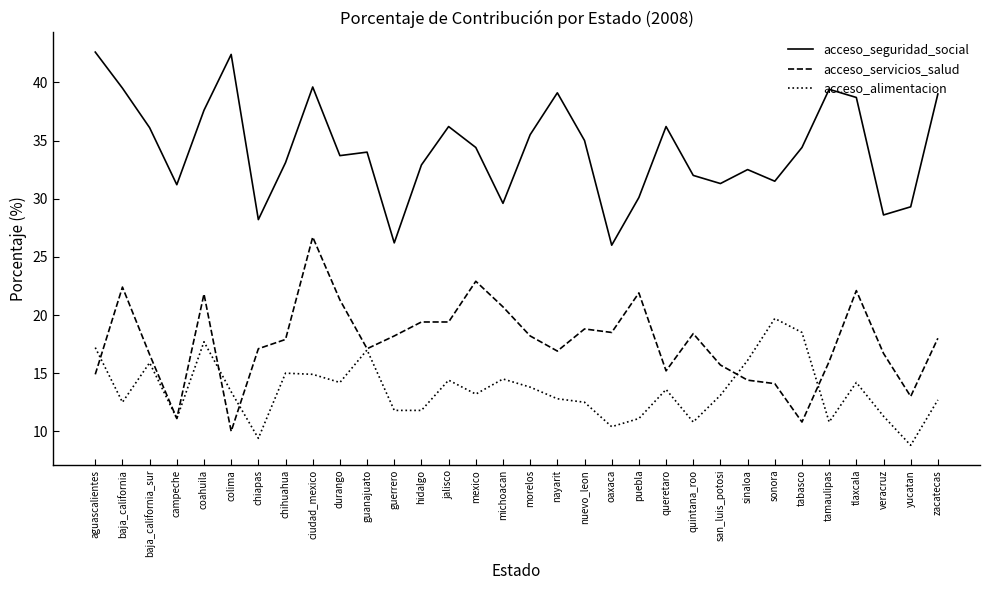

Is the value of acceso_alimentacion at tamaulipas greater than the value of acceso_seguridad_social at sonora?

No